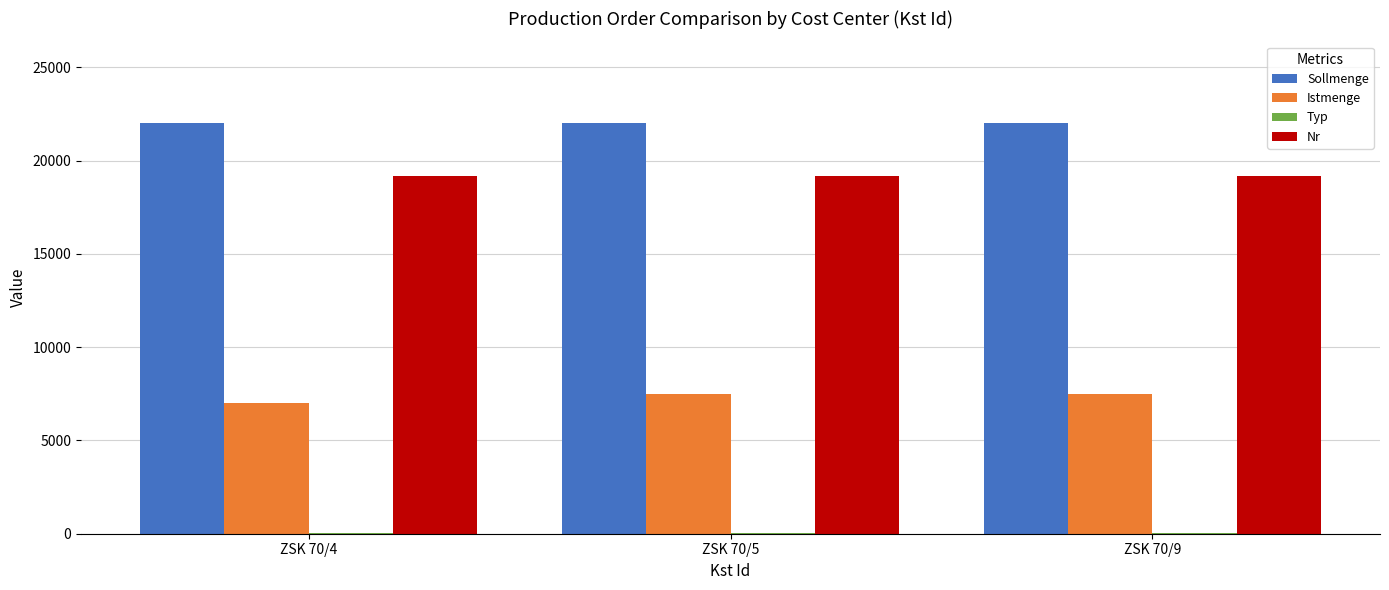

Which series has the largest total across all categories?

Sollmenge